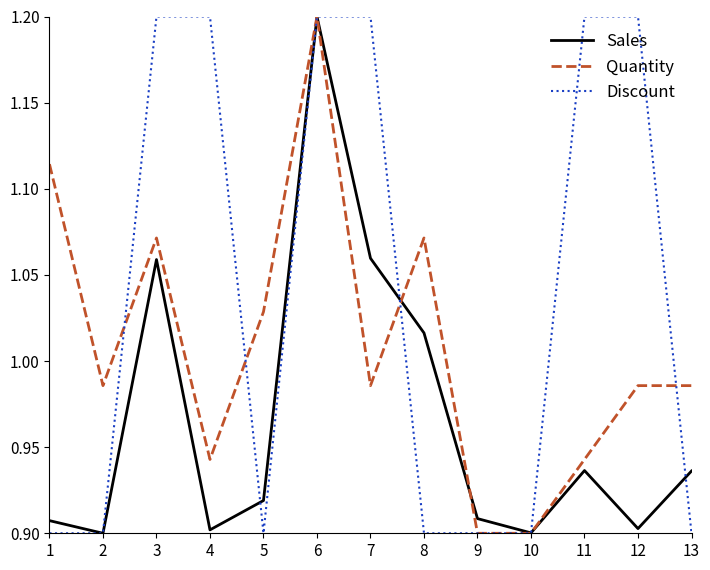

Where is the first local maximum for Sales?

3